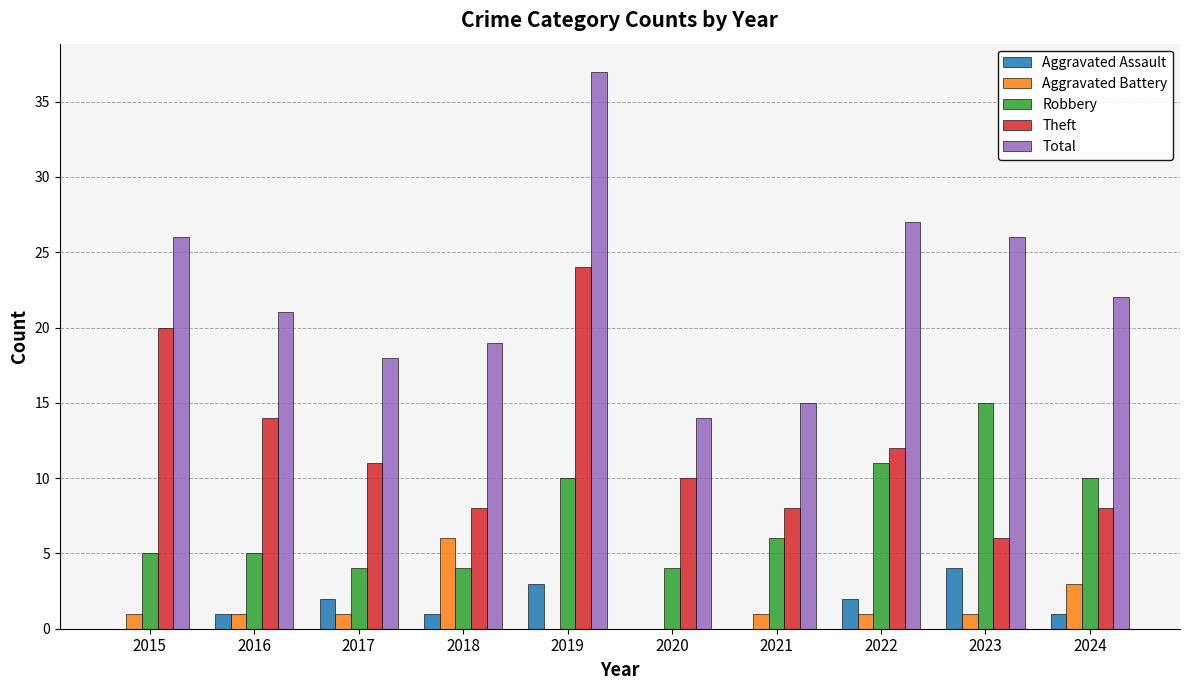

At which label is Aggravated Battery closest to 3?

2024